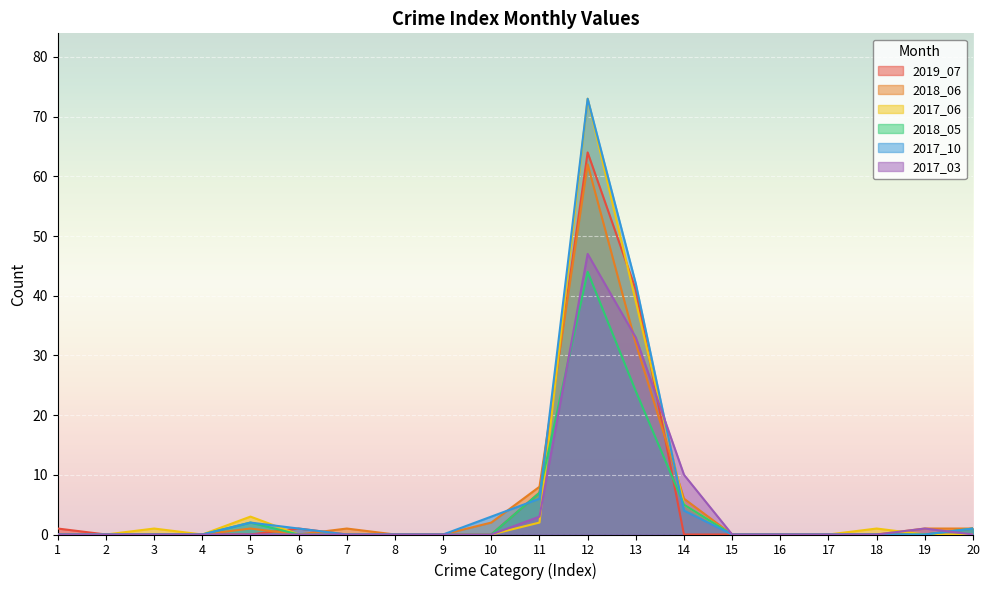

Where is the first local maximum for 2019_07?

6